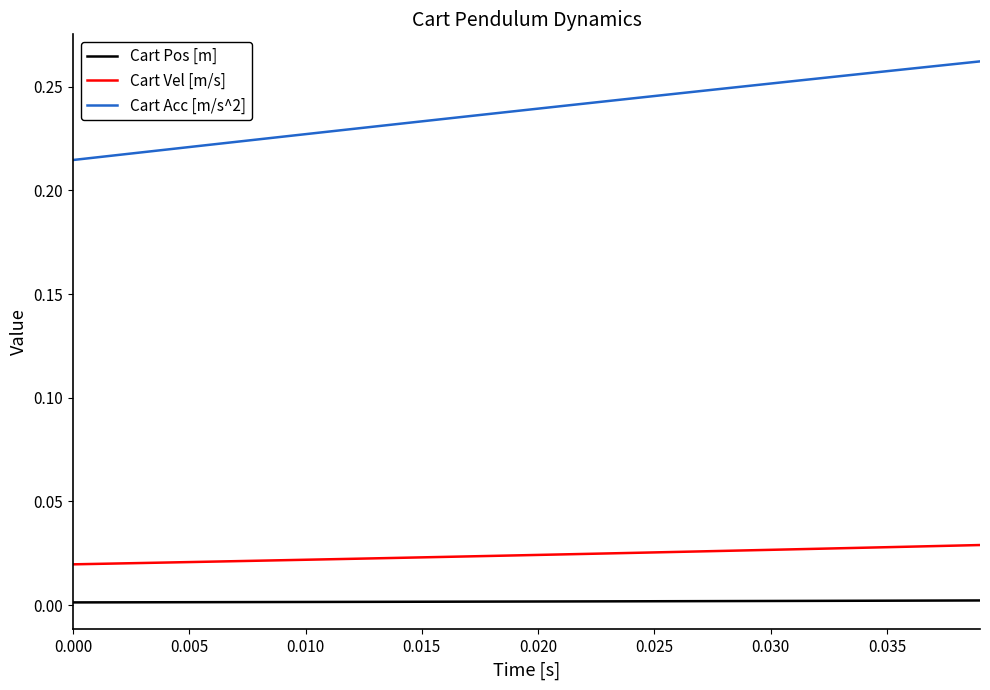

Count the number of data series in this chart.

3